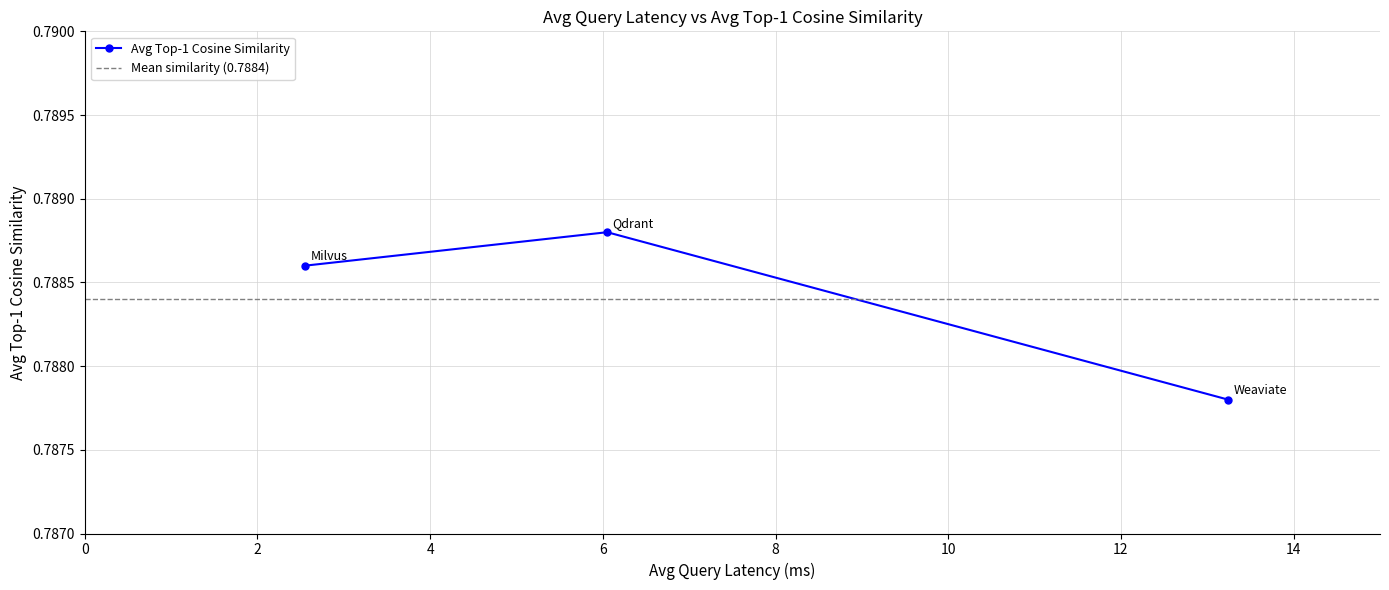

What is the sum of the values at Weaviate and Qdrant?

1.6